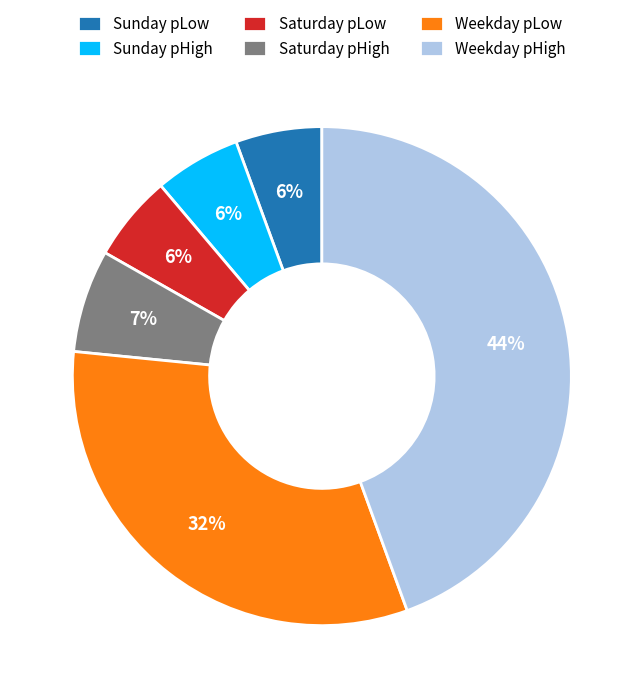

What is the largest slice in the pie chart?

Weekday pHigh